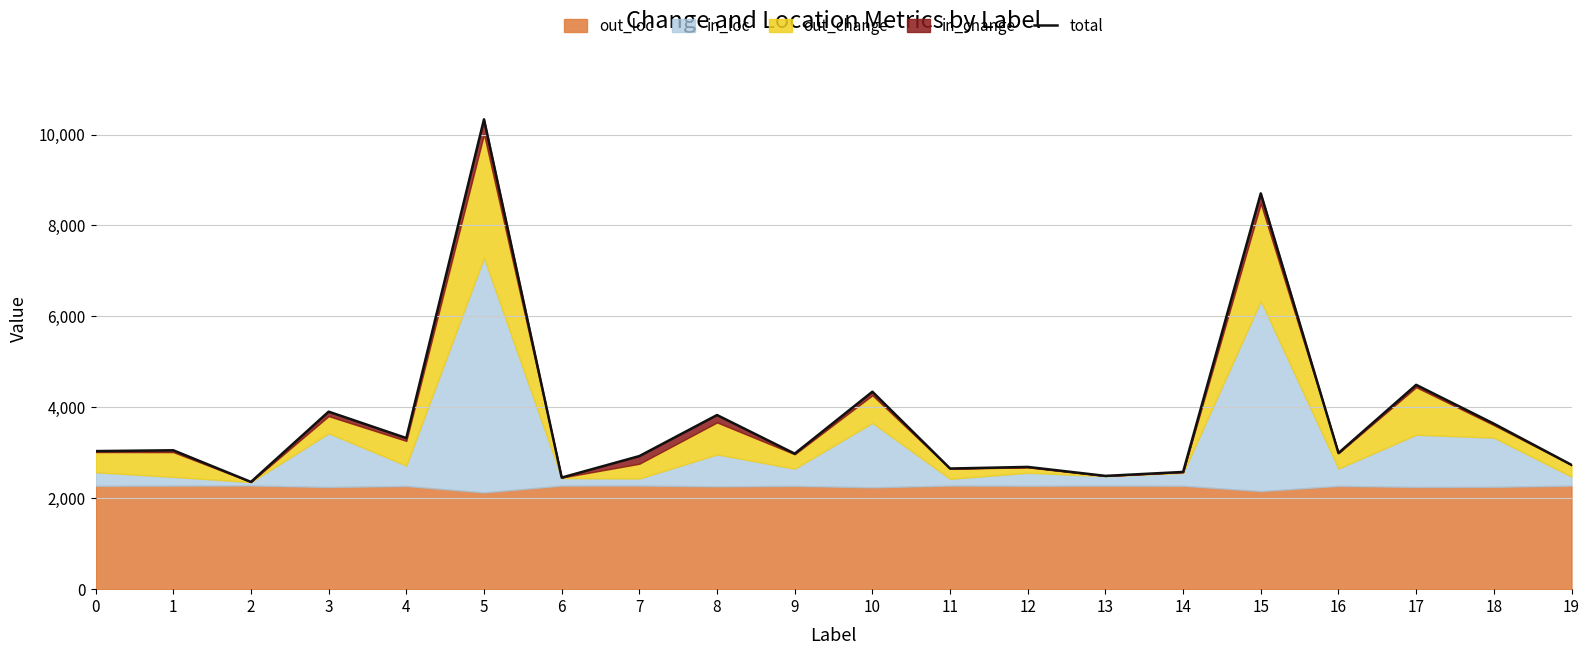

How many values are below 3036?

10